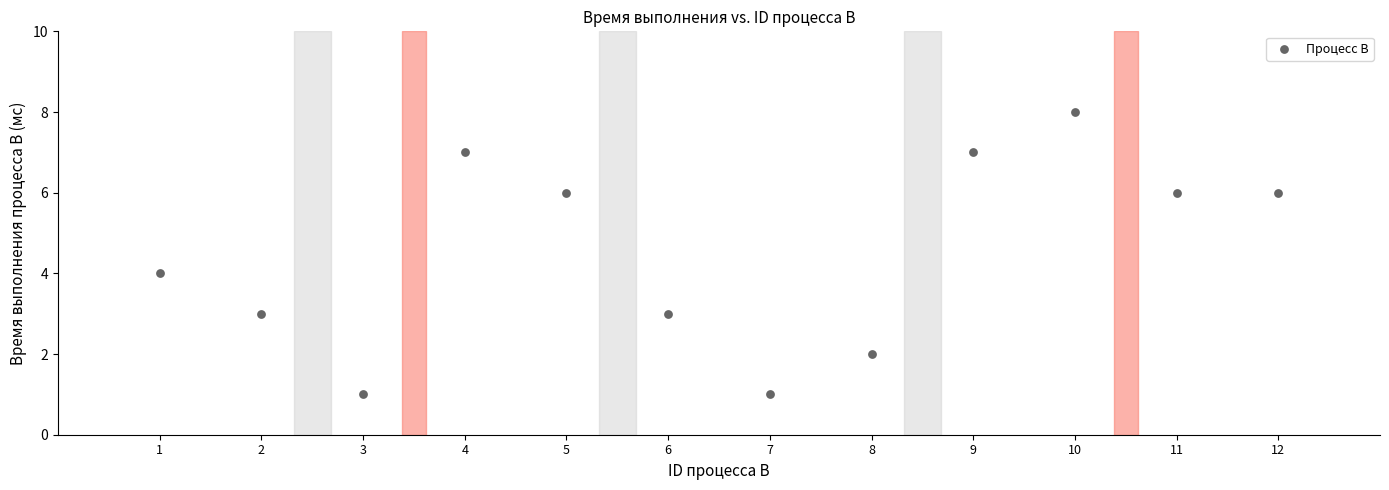

What is the average X value?

6